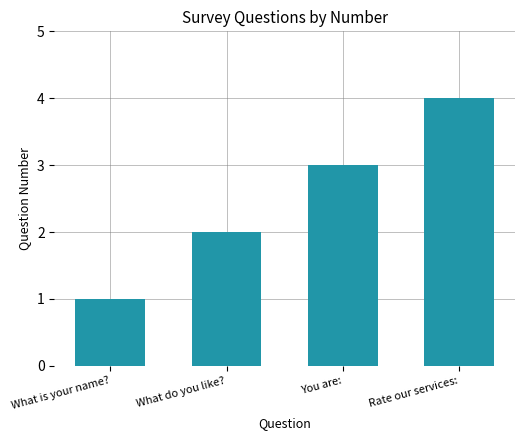

Rank the categories by value from highest to lowest.

Rate our services:, You are:, What do you like?, What is your name?